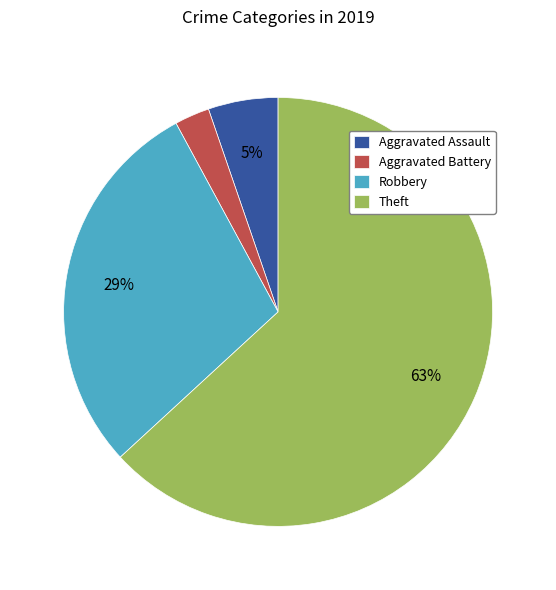

What is the majority slice?

Theft